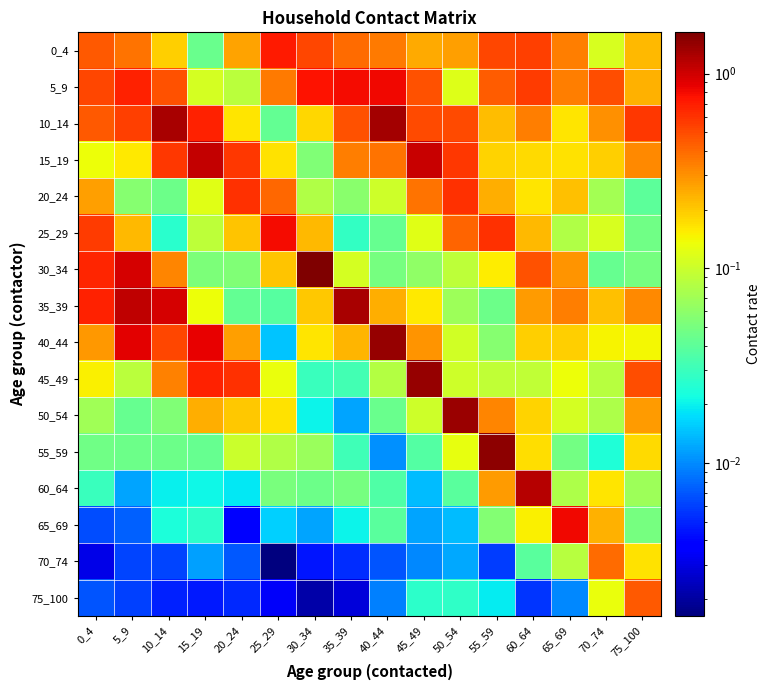

Which label corresponds to the largest value in the chart?

30_34